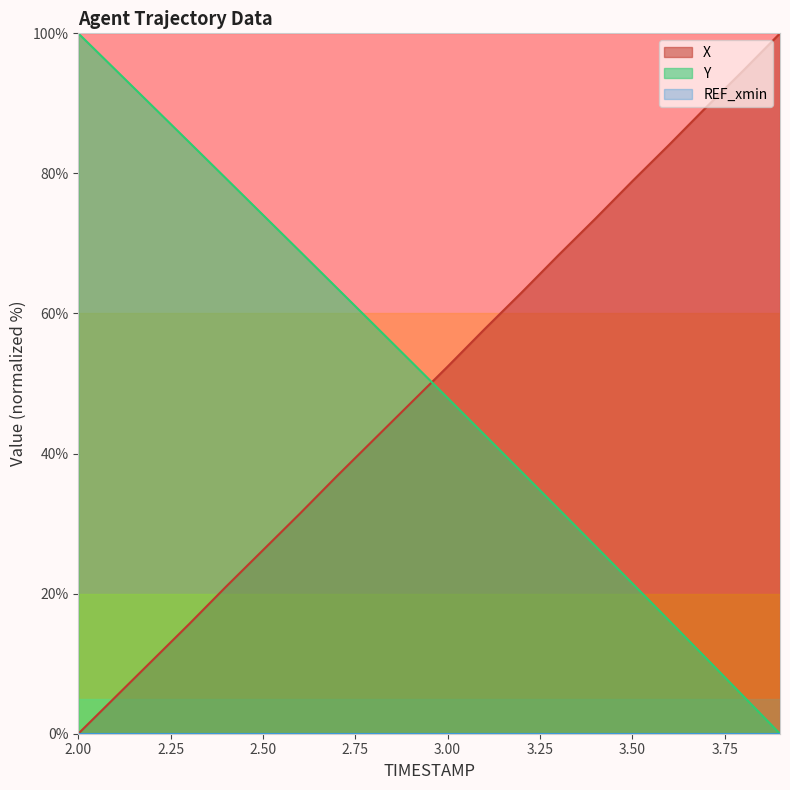

Where is X nearest to the value 50?

3.0